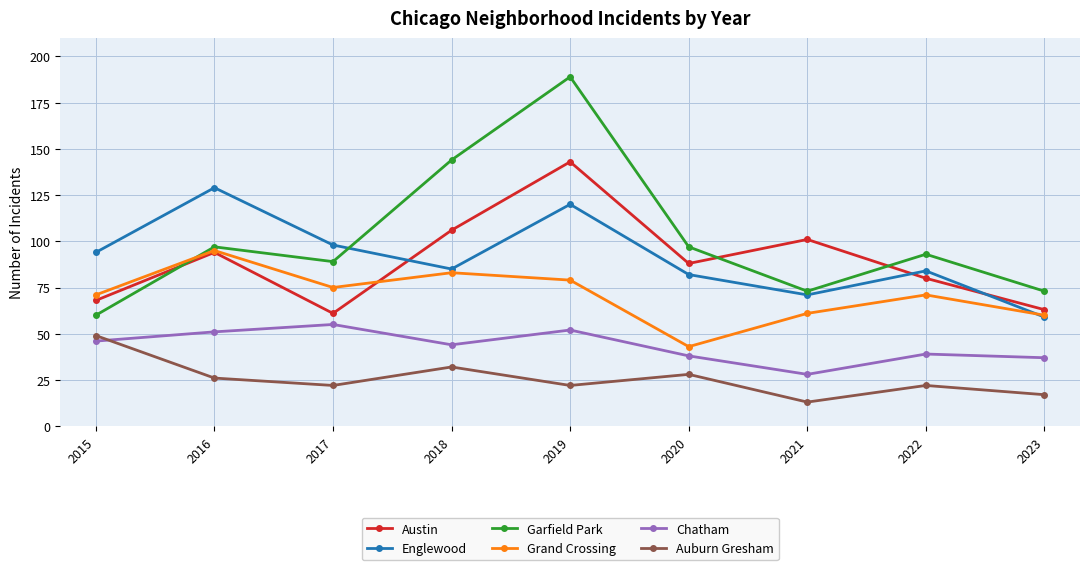

True or false: Chatham and Auburn Gresham cross at least once.

True